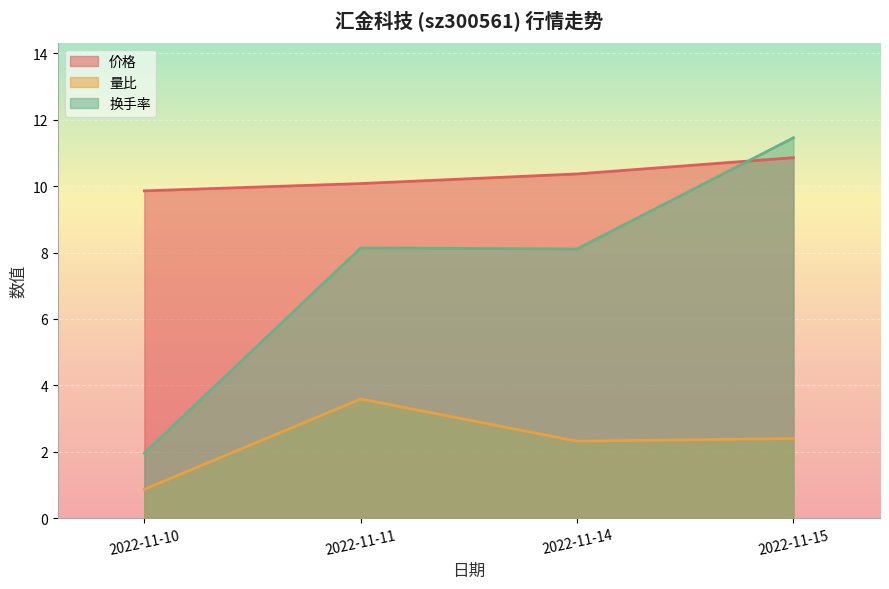

What is the minimum value for 量比?

0.9